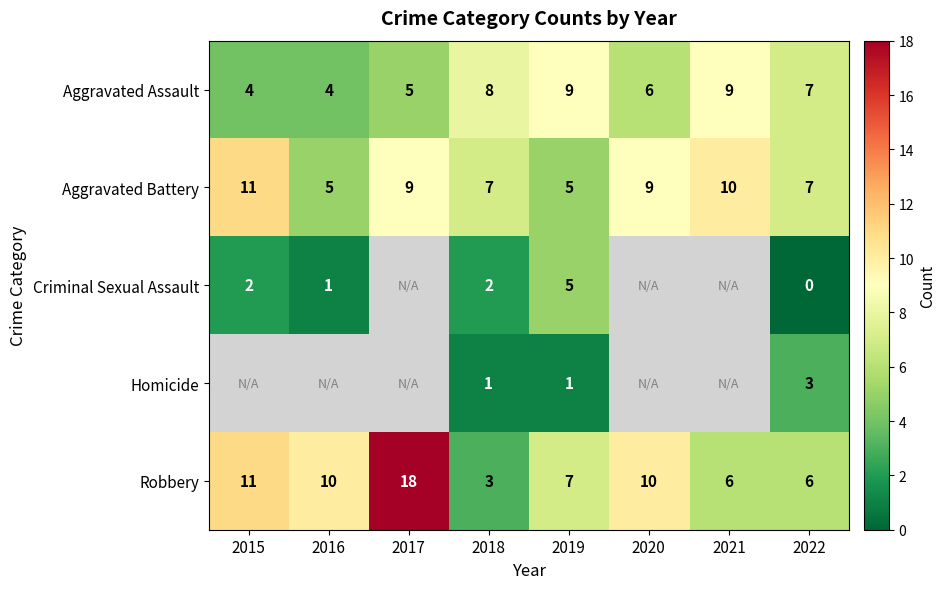

The Robbery series shows 8 at 2021. True or false?

False